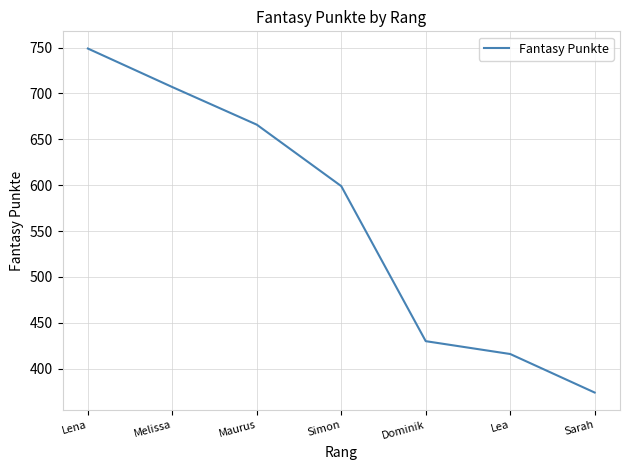

Reading left to right, list all the values displayed in this chart.

749	707	666	599	430	416	374